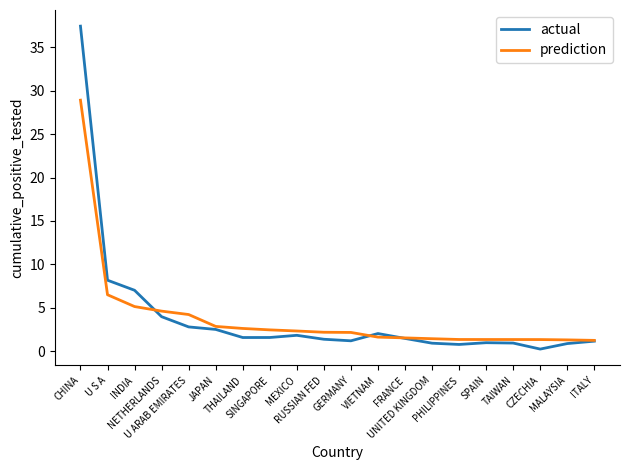

Where is prediction nearest to the value 15?

U S A